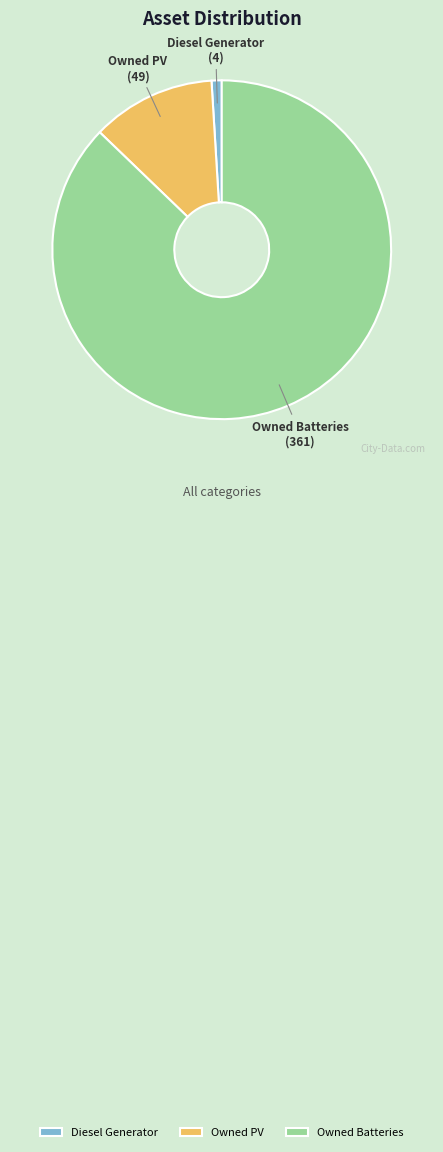

Which slice is the smallest?

Diesel Generator